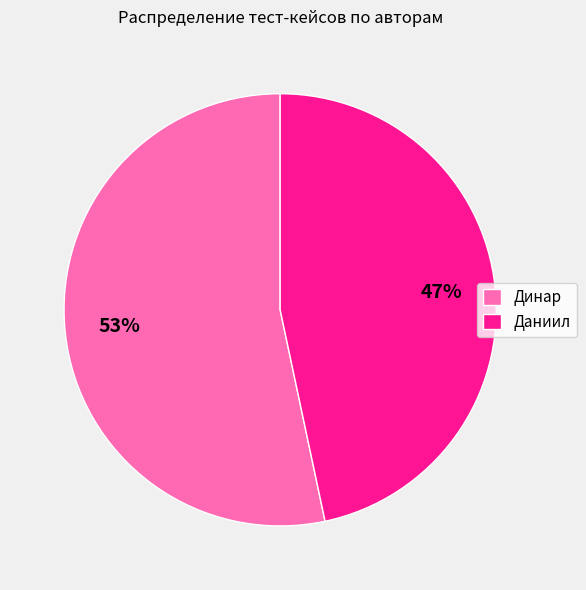

Approximately how many times larger is the value at Даниил compared to Динар?

0.9